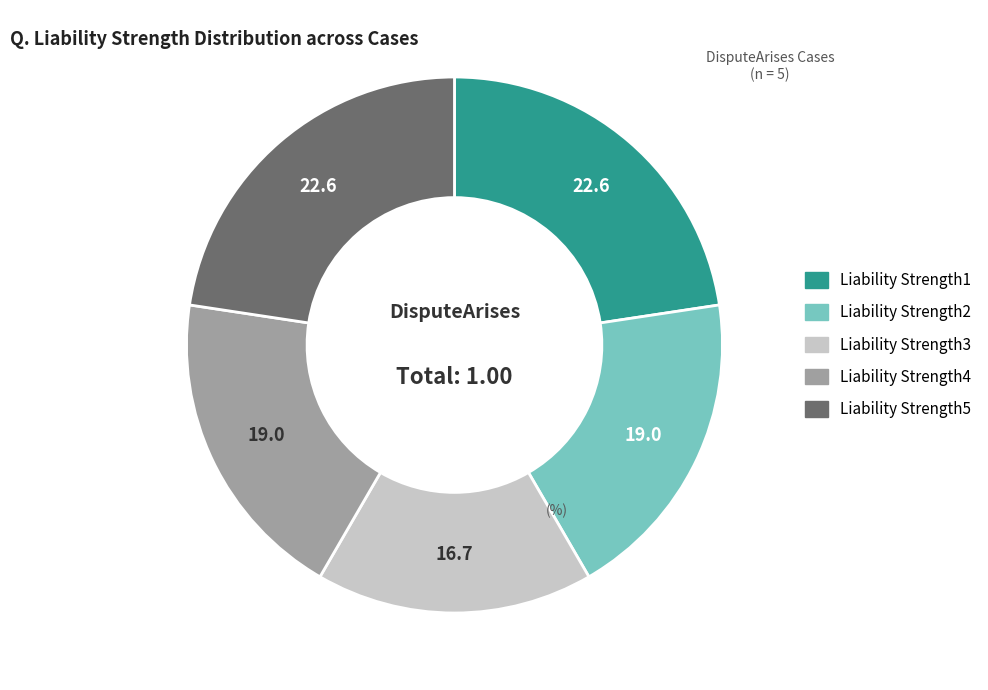

Does Liability Strength3 represent more than half of the total?

No